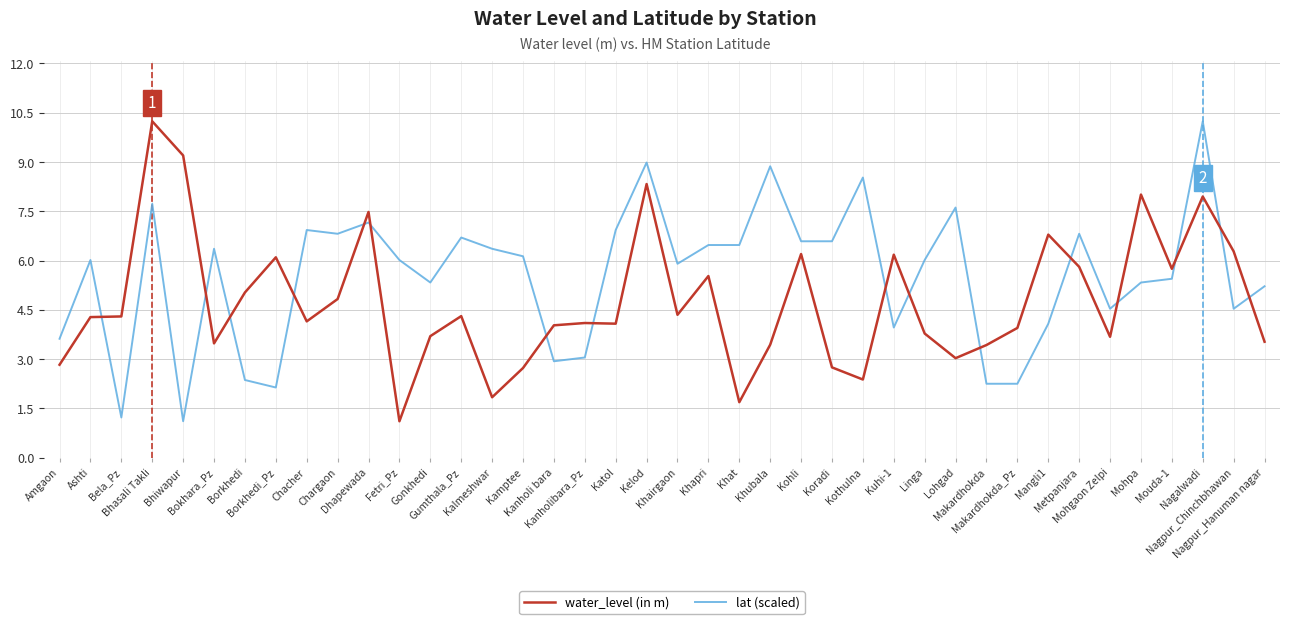

Between Bokhara_Pz and Nagpur_Hanuman nagar, which series saw the biggest shift?

lat (scaled)